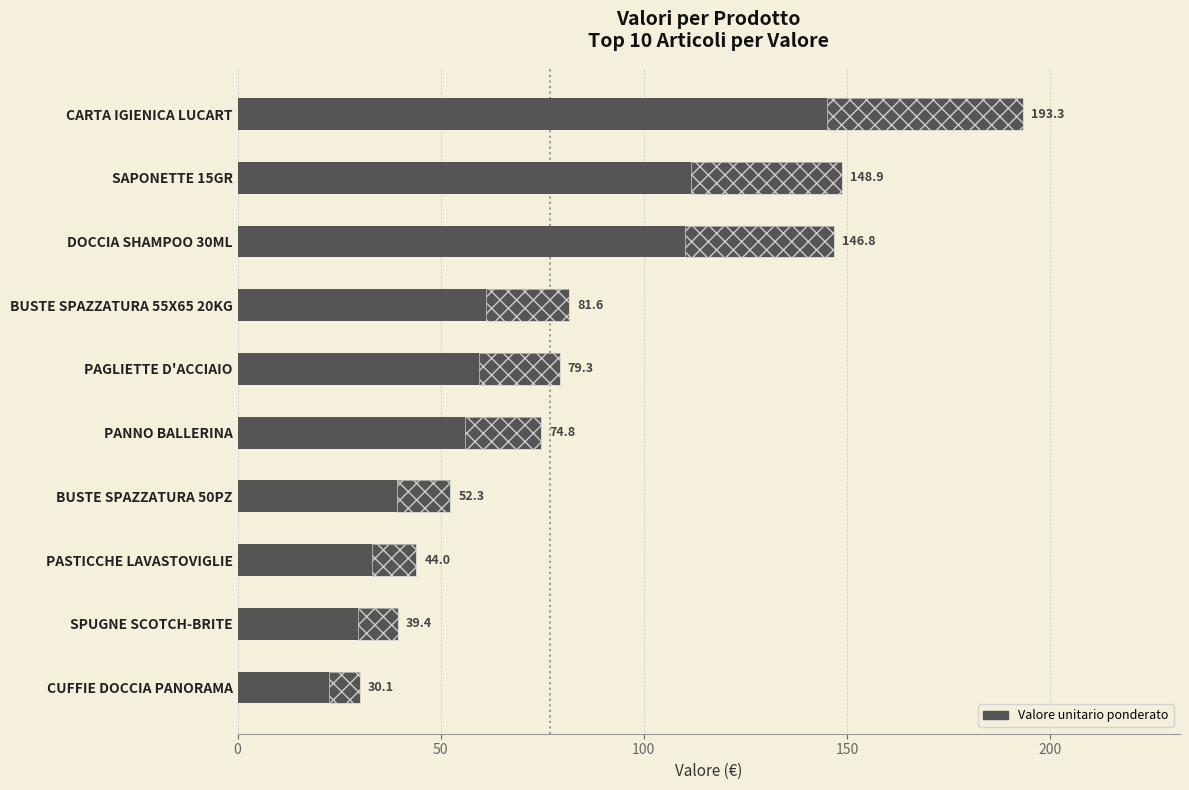

Count the number of categories in the chart.

10